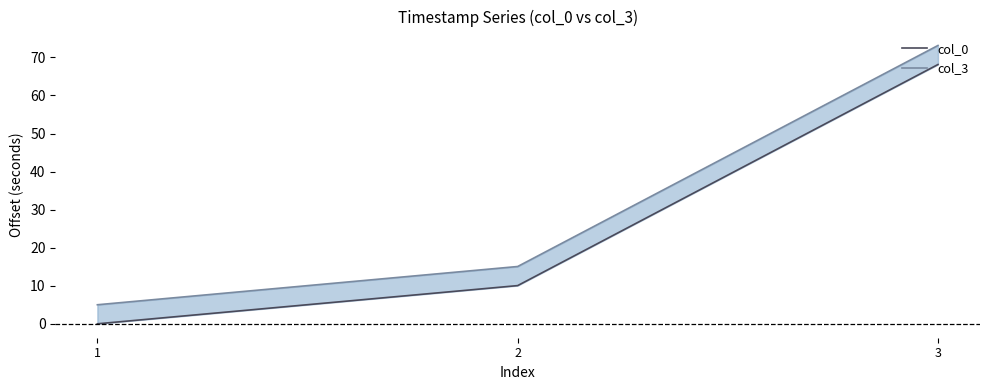

Rank the series at 2 from lowest to highest value.

col_0, col_3